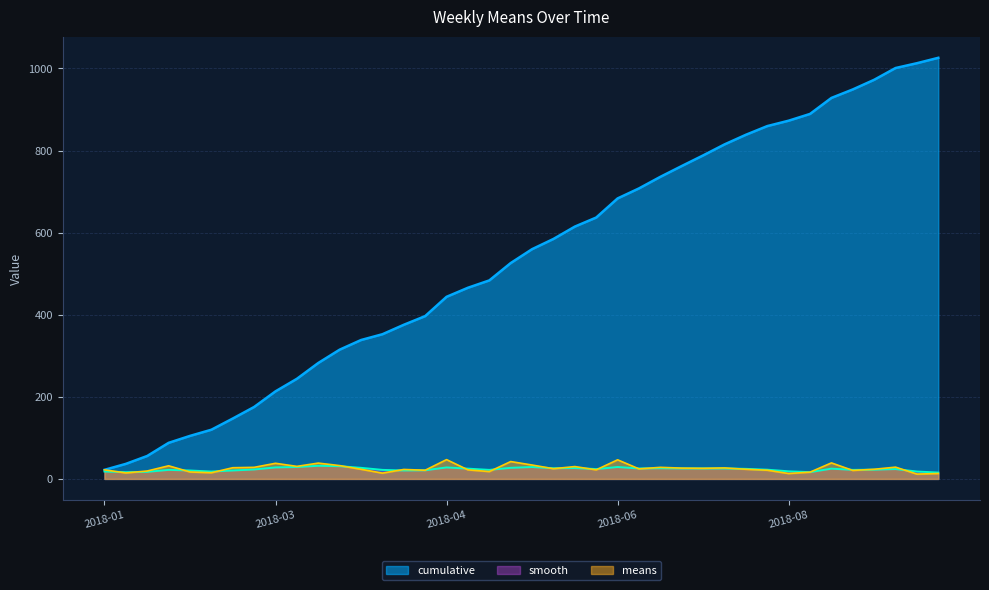

What position from the right is 2018-02-18?

34